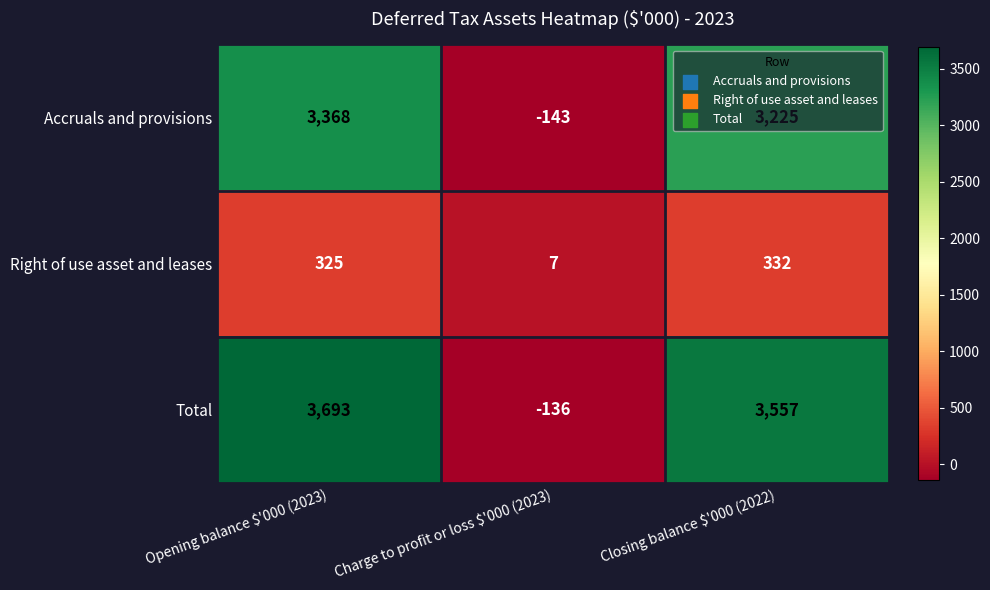

True or false: Accruals and provisions has a value of 1379 at Closing balance $'000 (2022).

False